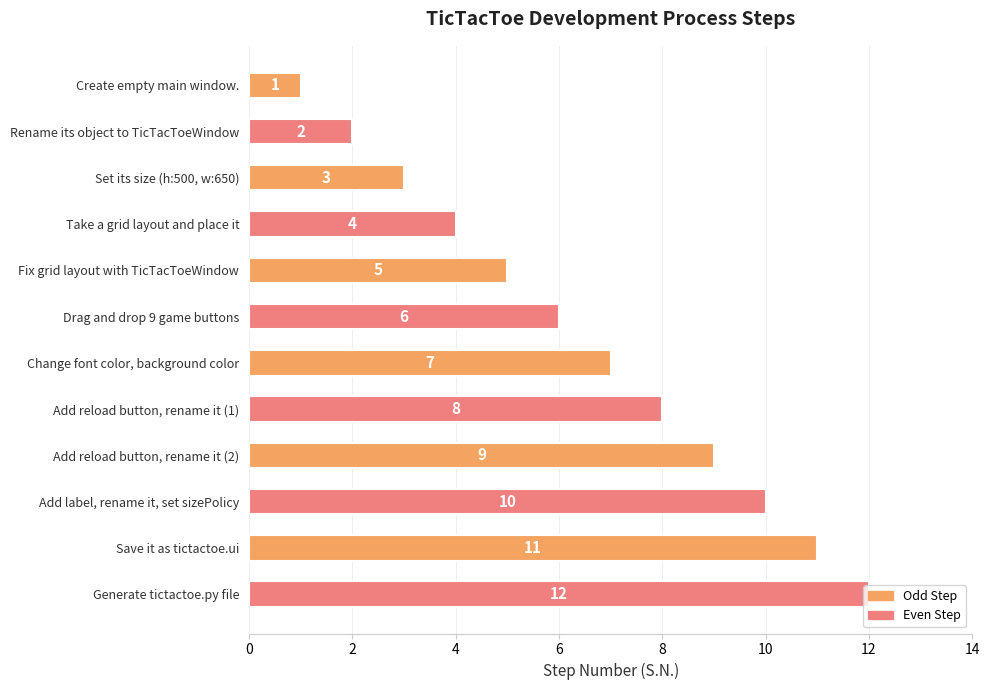

At which label is the value closest to 6?

Drag and drop 9 game buttons